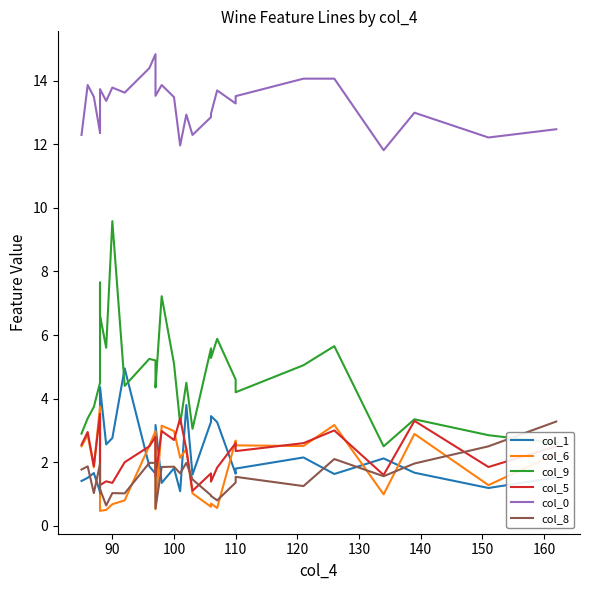

Is the value of col_0 at 17 greater than the value of col_5 at 160?

Yes